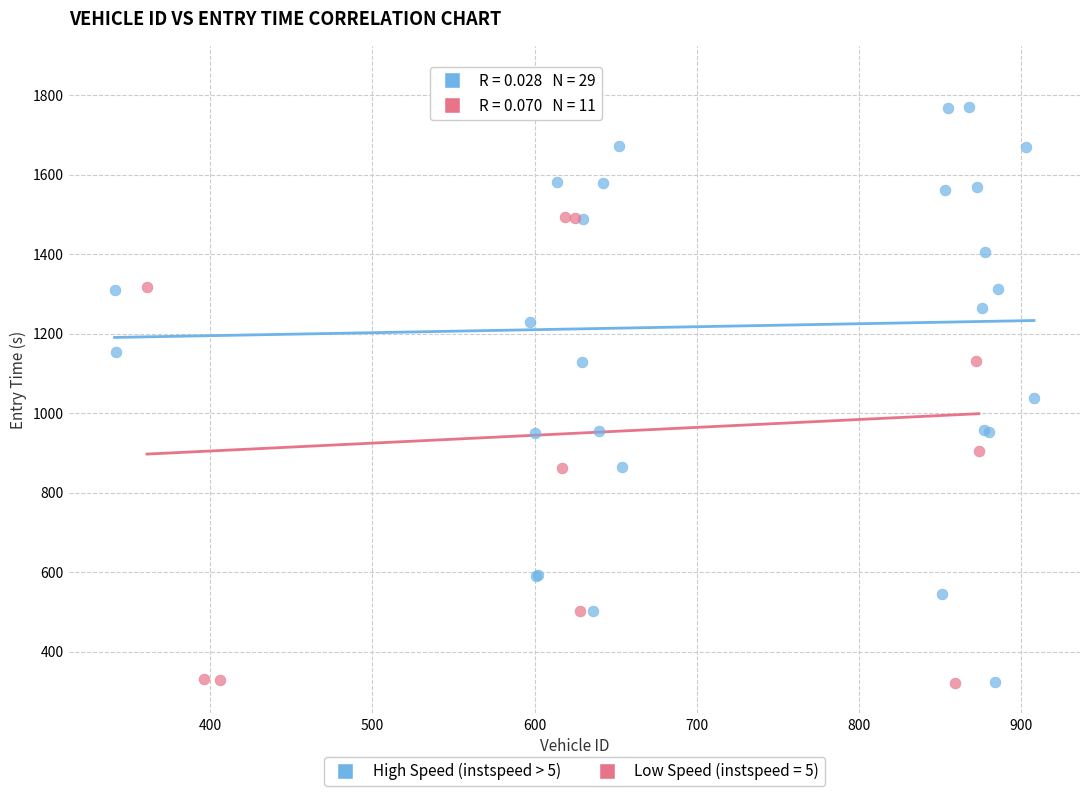

Which series has the widest spread of Y values?

High Speed (instspeed > 5)